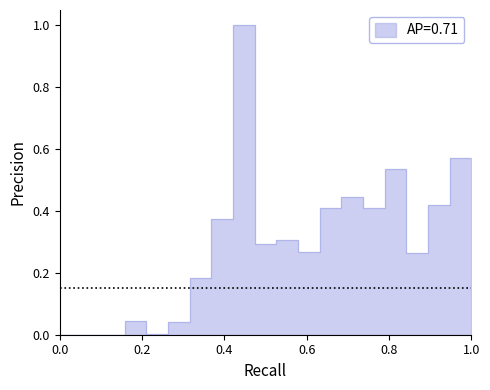

Between 7 and 9, which is larger?

7